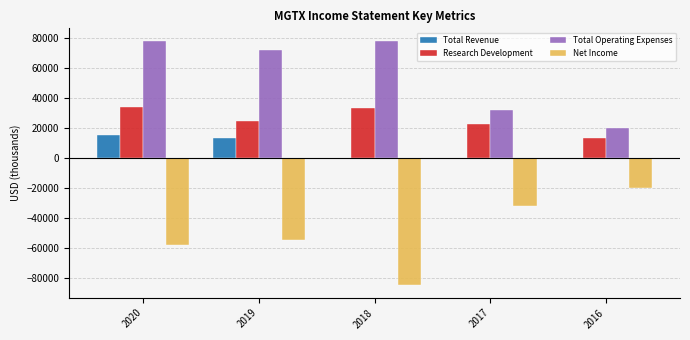

The value of Research Development at 2019 is 24900. True or false?

True